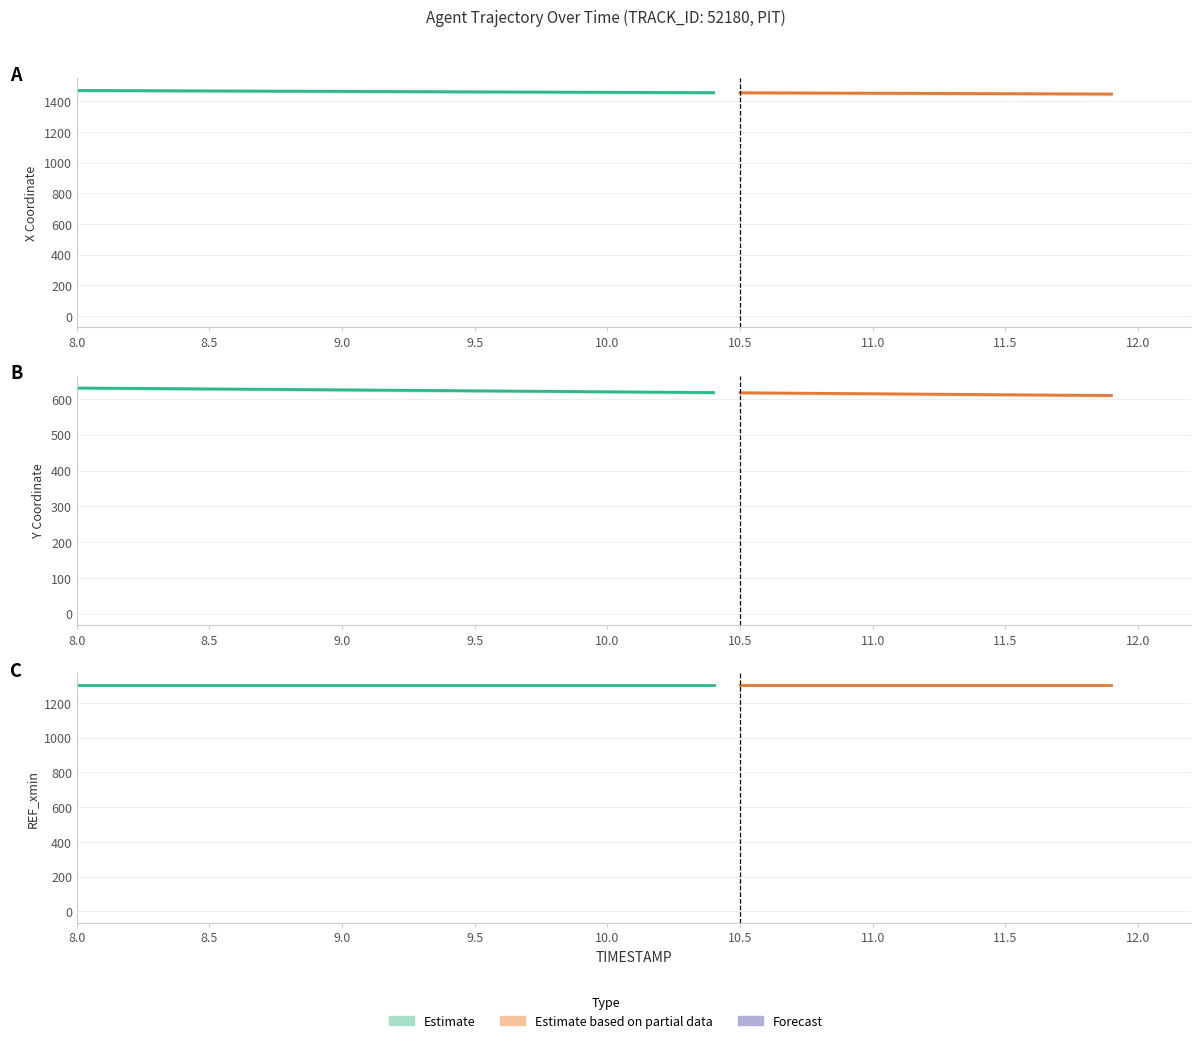

Where is X nearest to the value 1460?

9.9